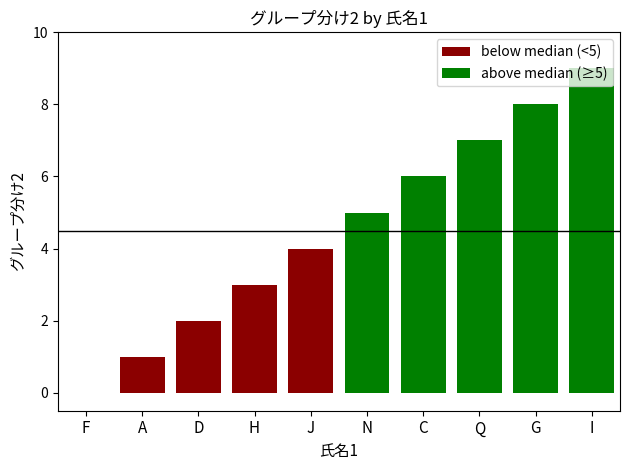

At which category does the chart reach its minimum across all series?

F